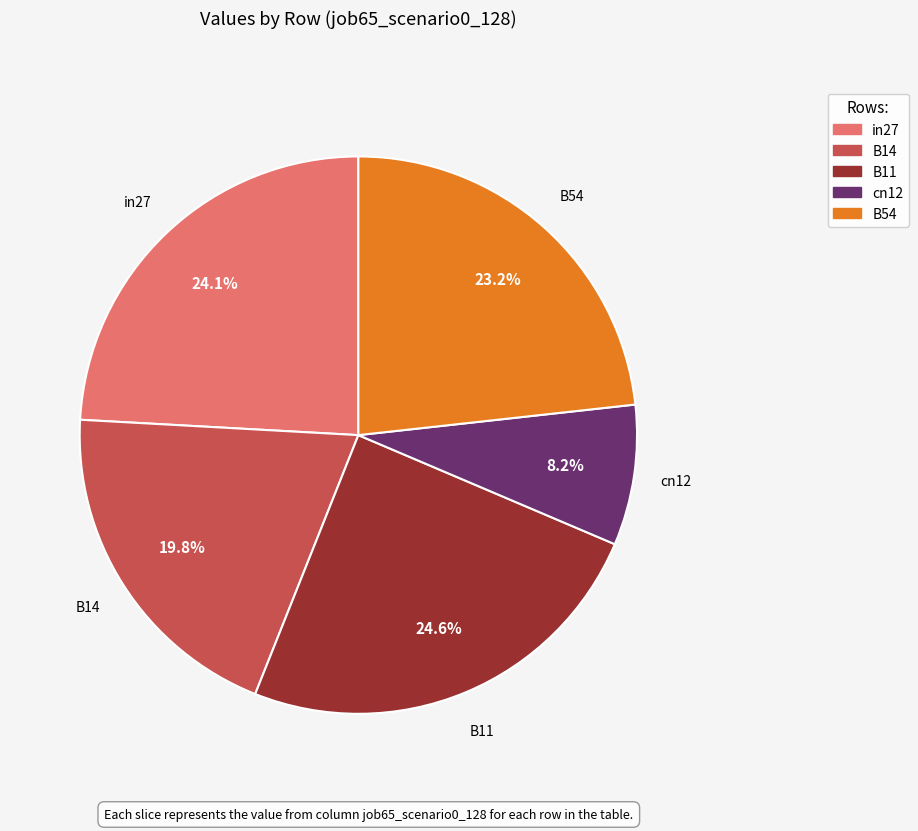

Which has a higher value, in27 or B14?

in27